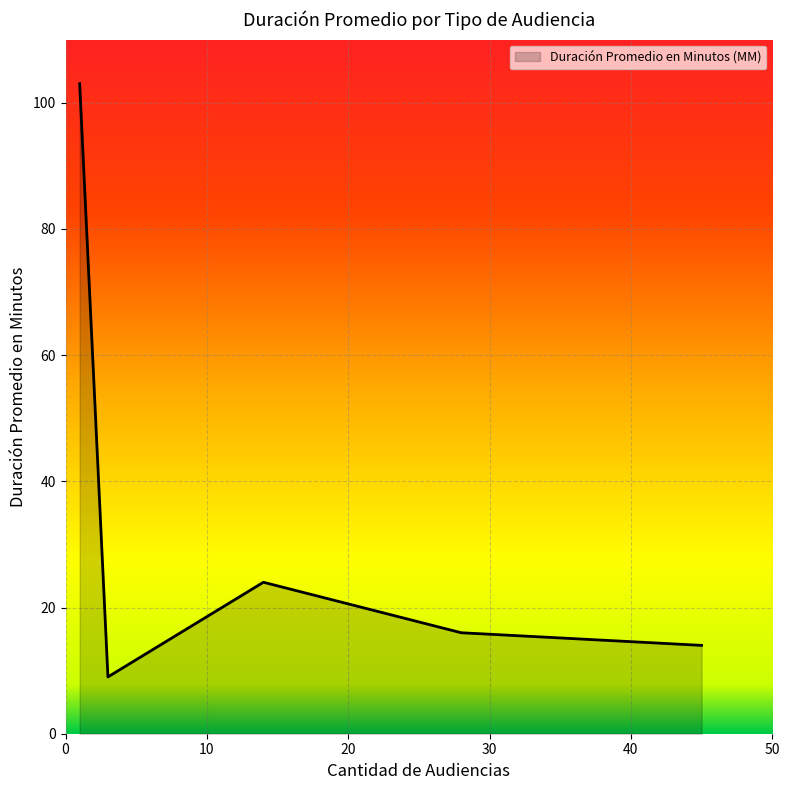

Does the chart have visible grid lines?

Yes